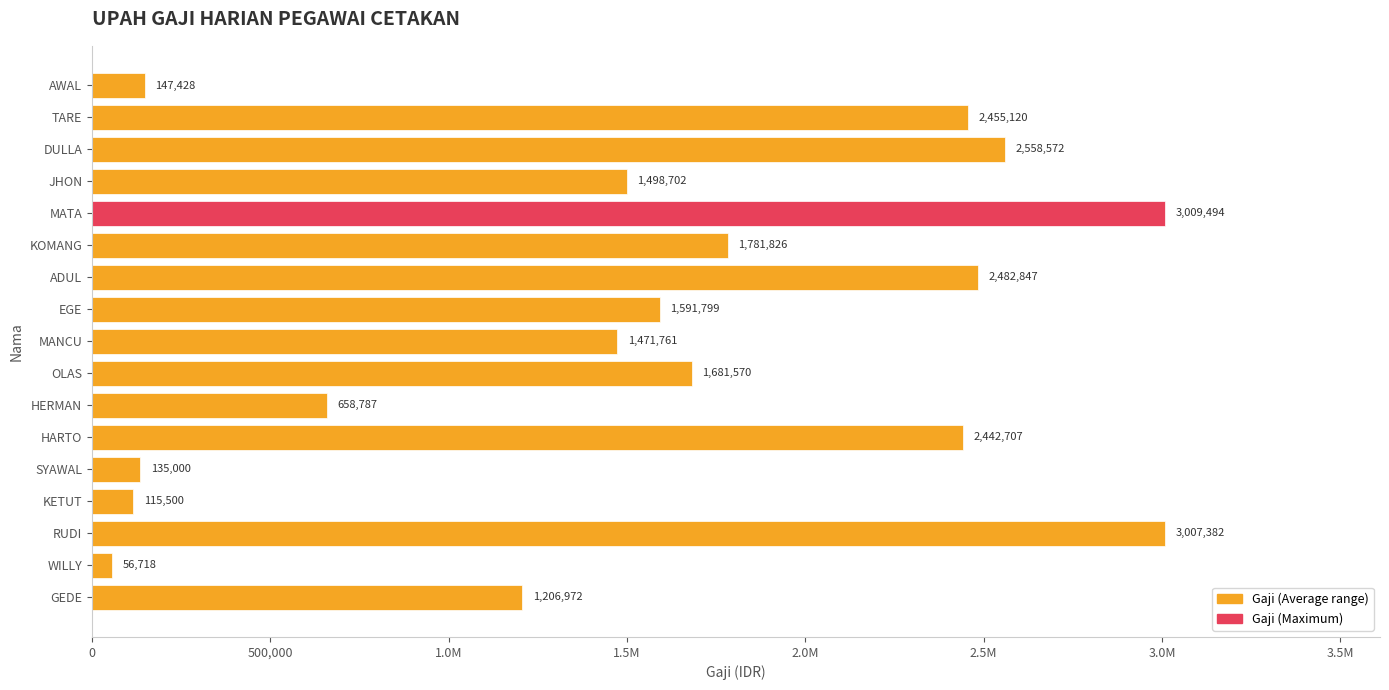

What is the difference between the second highest and second lowest values?

2891882